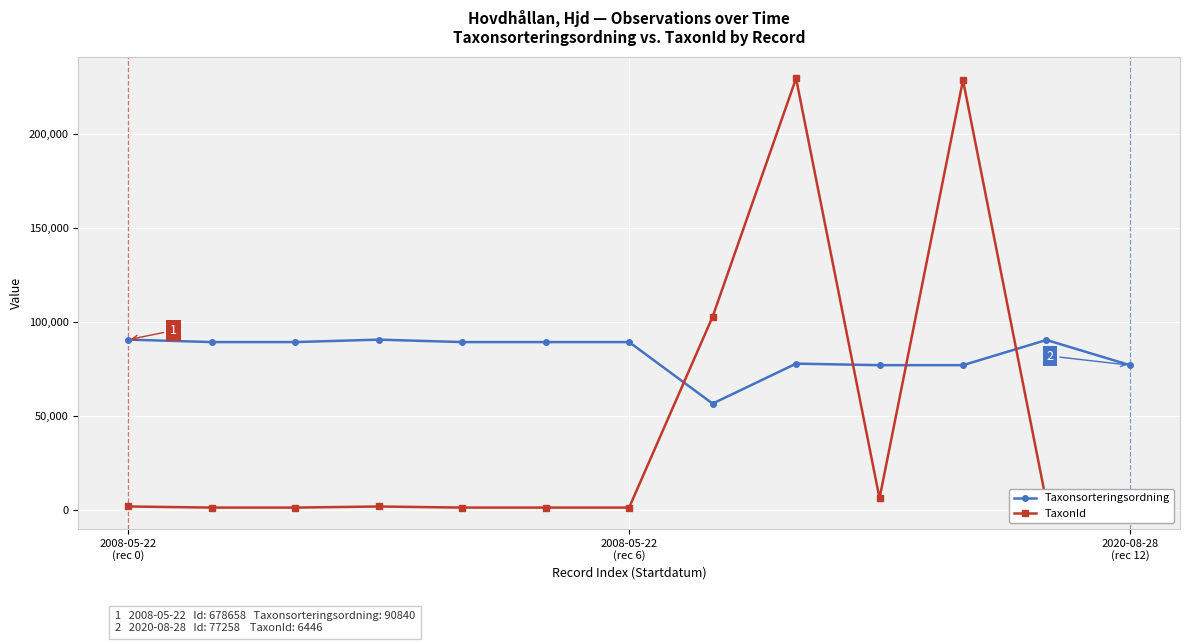

What is the maximum value shown in the chart?

229821